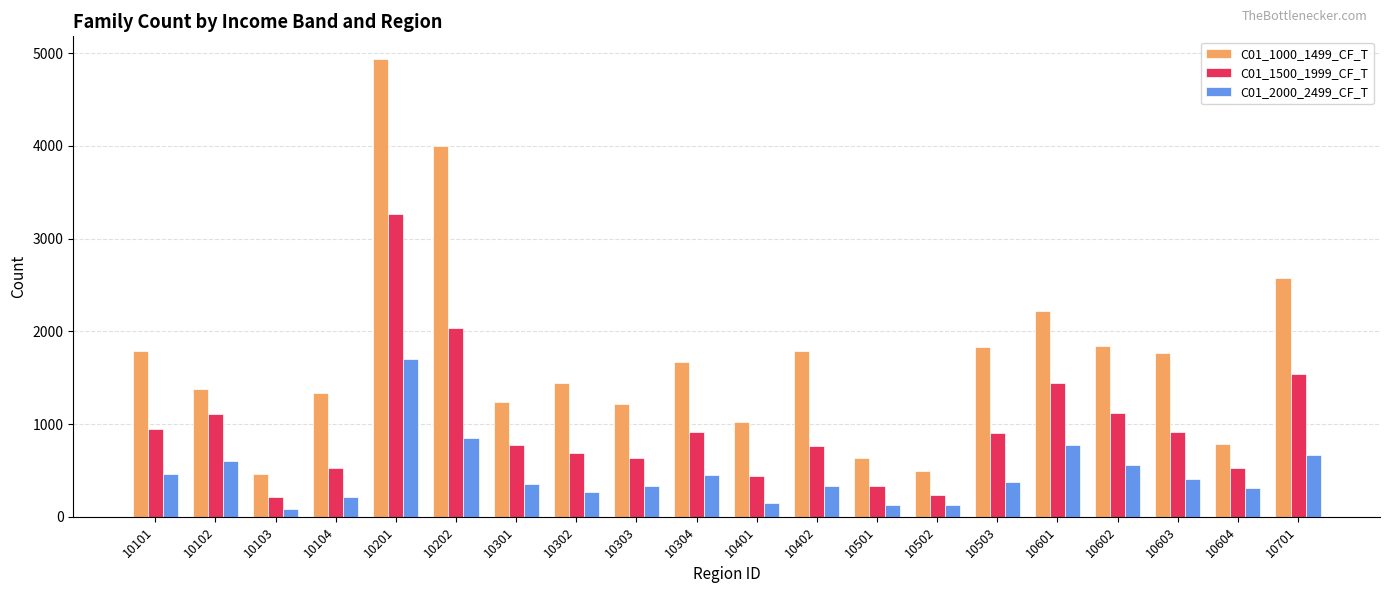

List the series in order of their peak value, lowest first.

C01_2000_2499_CF_T, C01_1500_1999_CF_T, C01_1000_1499_CF_T